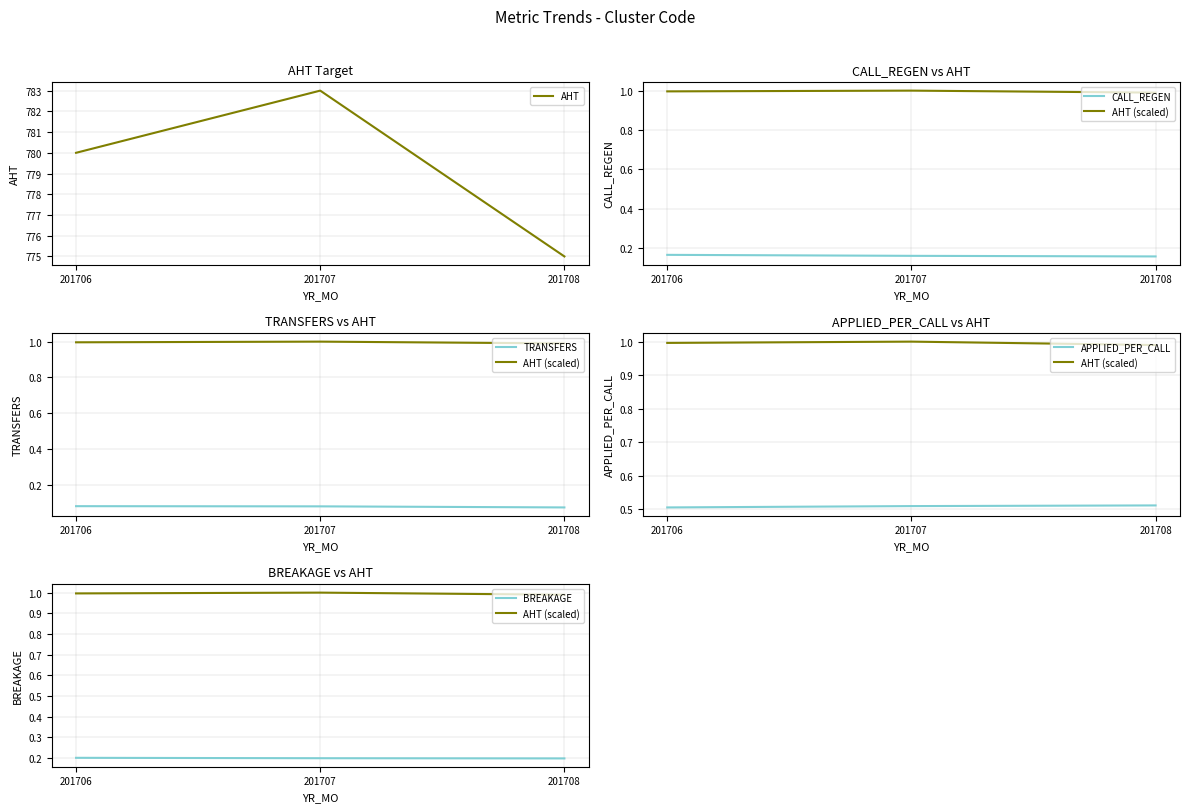

Does the chart display data point markers on the line(s)?

No